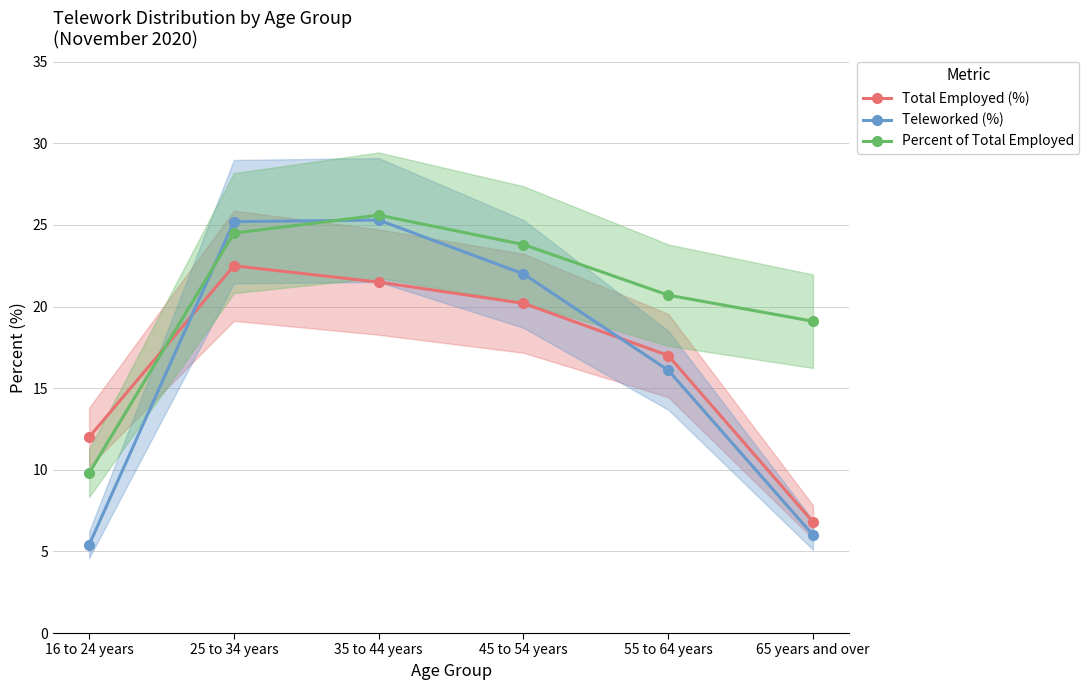

At which label does Teleworked (%) first exceed 22?

25 to 34 years